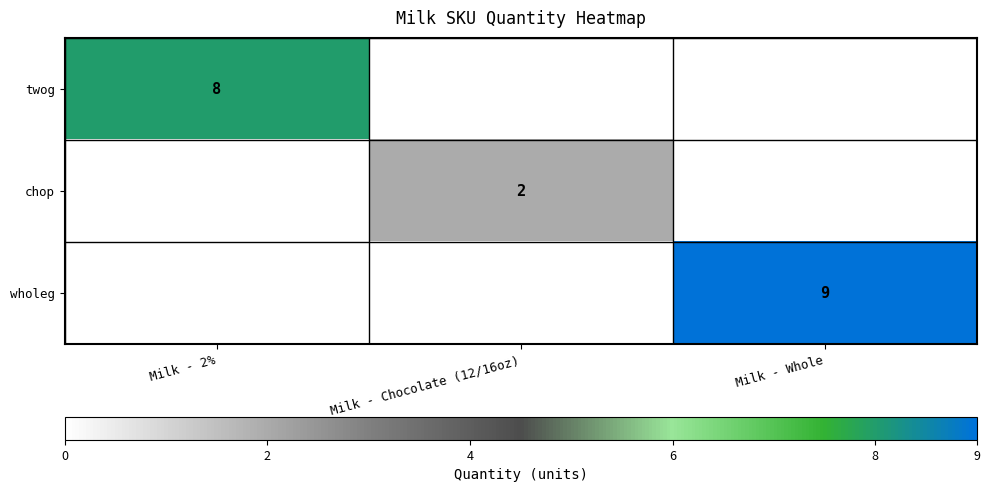

The chop series shows 3 at Milk - Chocolate (12/16oz). True or false?

False